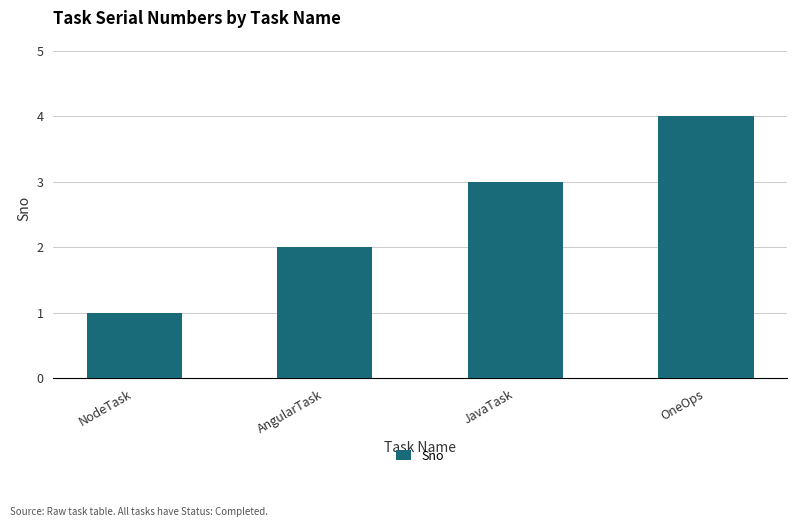

What is the ratio of the value at OneOps to the value at JavaTask?

1.3